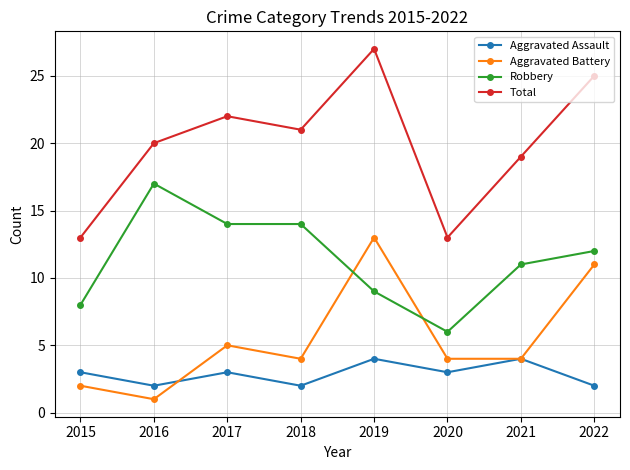

What is the spread (max minus min) of values at 2019?

23